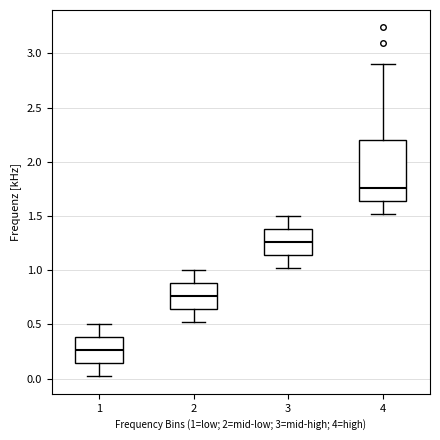

Which box has the lowest median line?

1